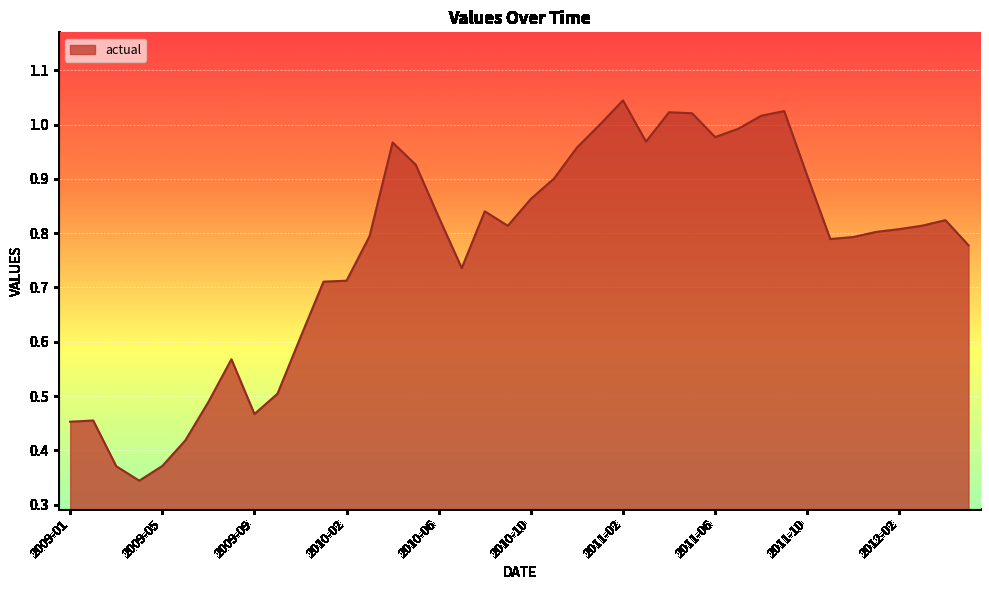

Is this an area chart (filled region under the line)?

Yes